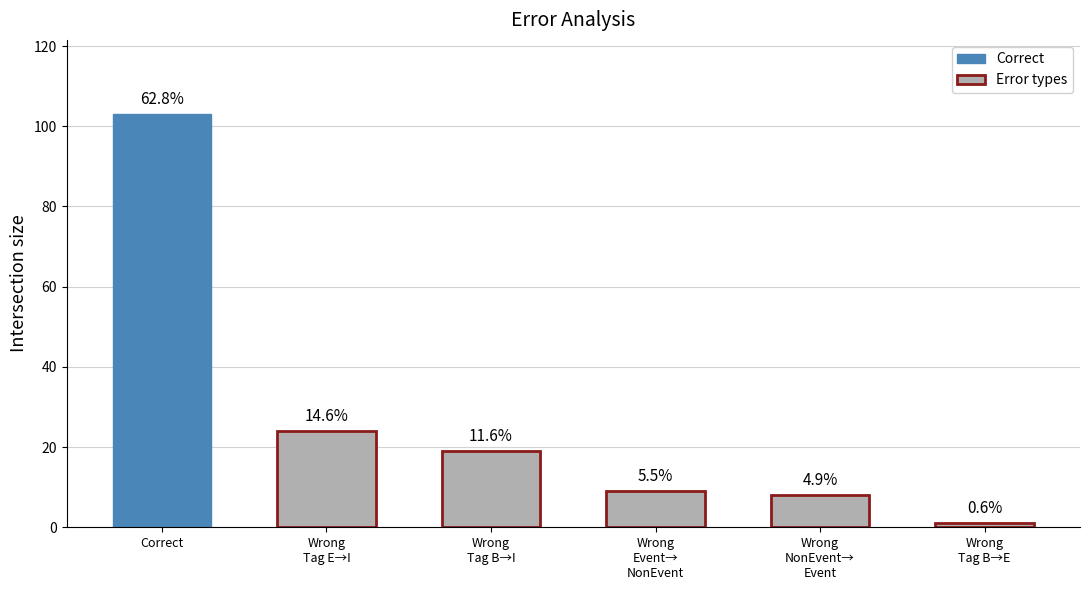

What is the sum of the values at Correct and Wrong_Entity_Event_as_NonEvent?

112